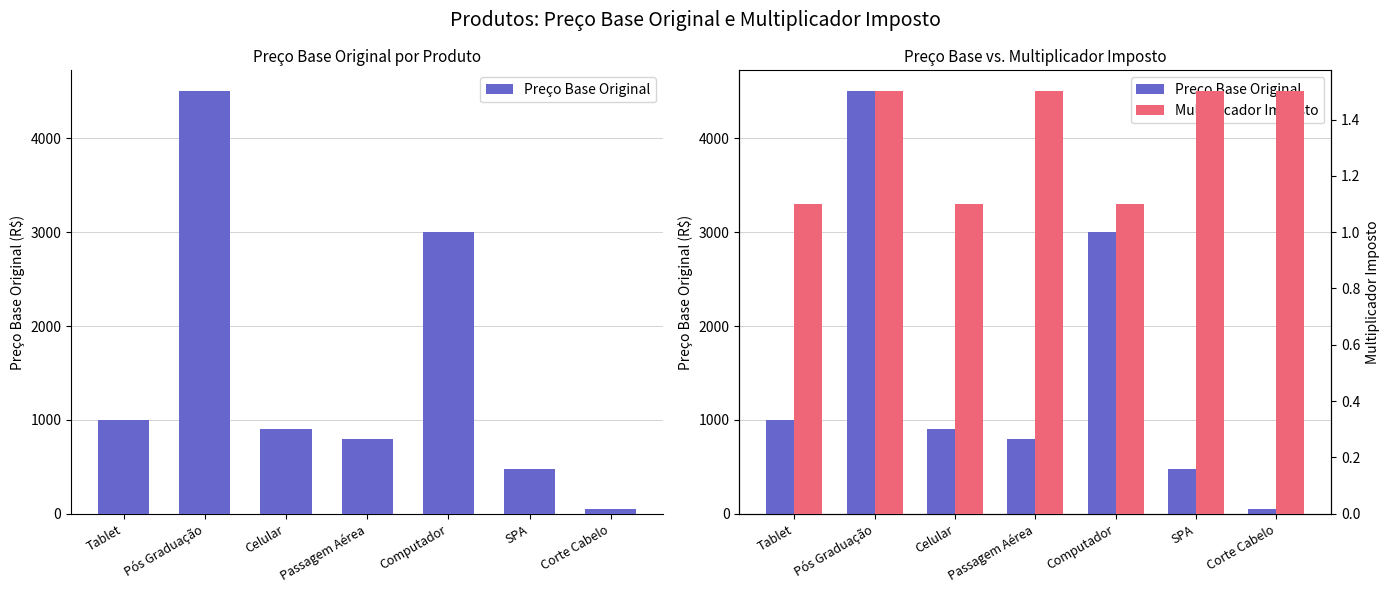

What is the difference between the maximum and minimum values in the Multiplicador Imposto series?

0.4